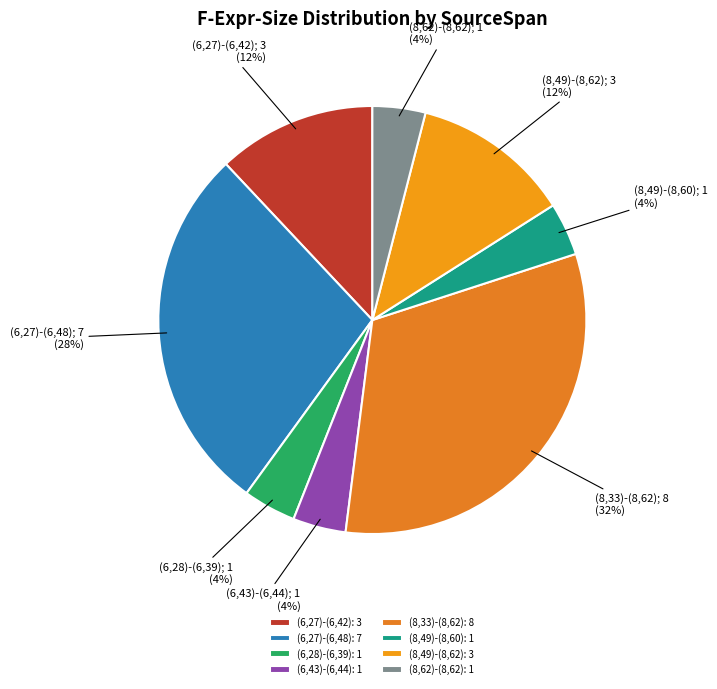

What portion of the pie excludes (8,49)-(8,60)?

96.0%